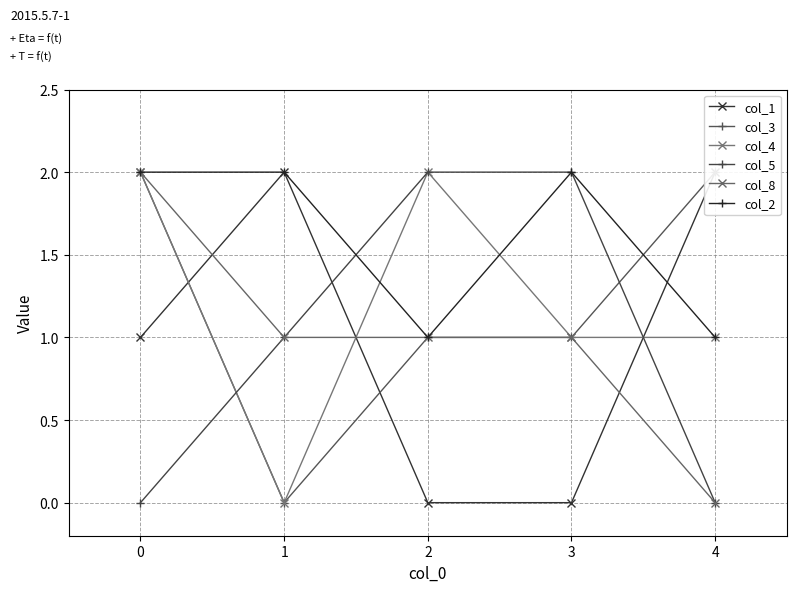

Between 1 and 4, which series saw the biggest shift?

col_3